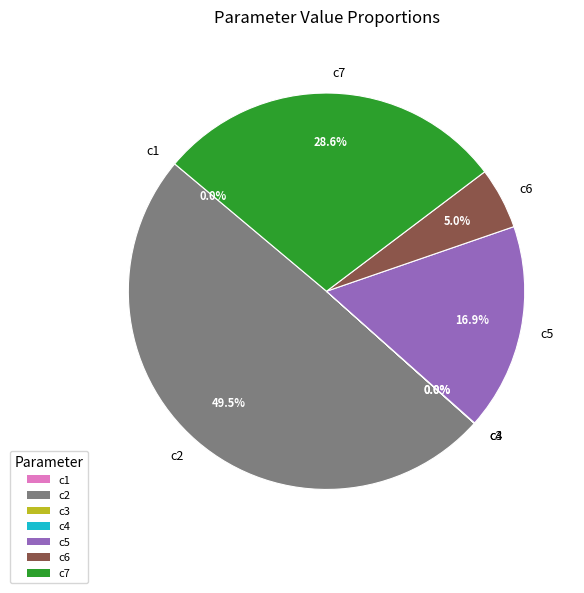

The c5 slice represents 28% of the pie. True or false?

False